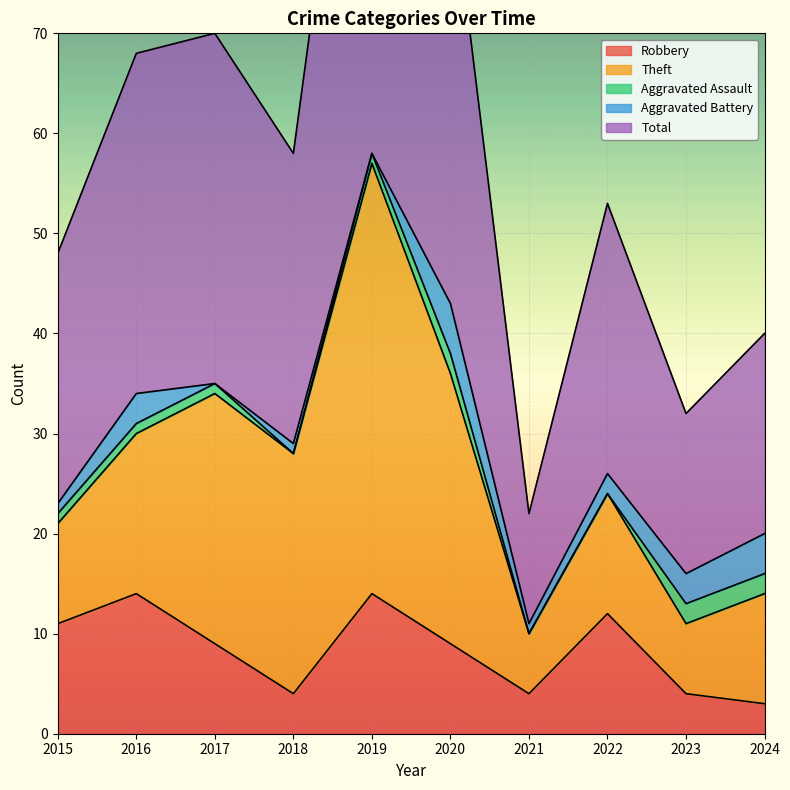

What is the greatest value displayed?

58